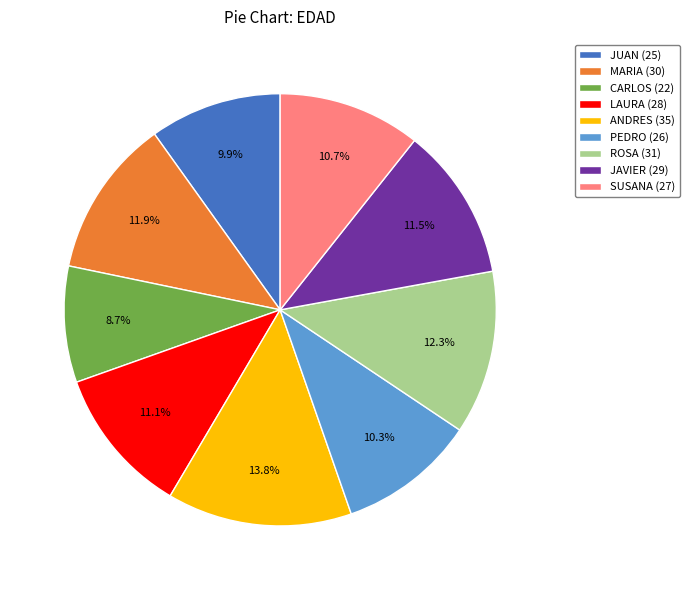

Count the number of slices in the pie.

9